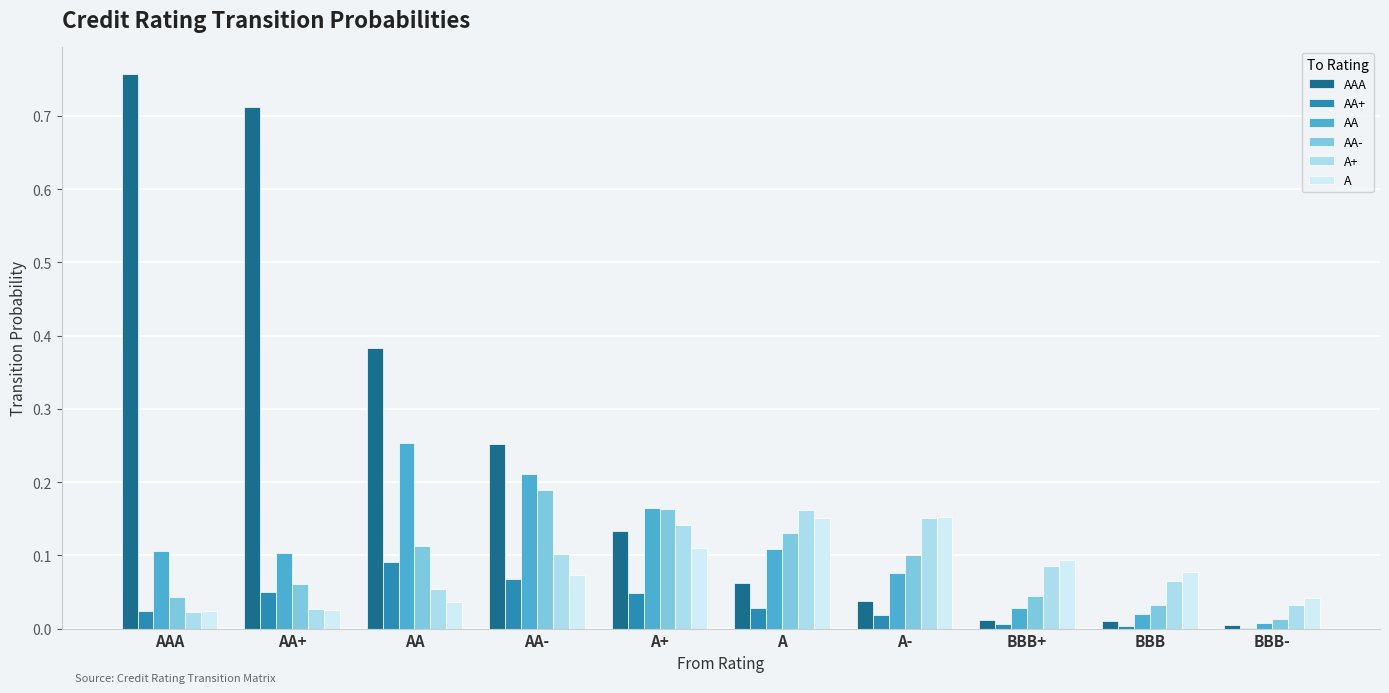

True or false: A has a value of 0.0 at BBB+.

False